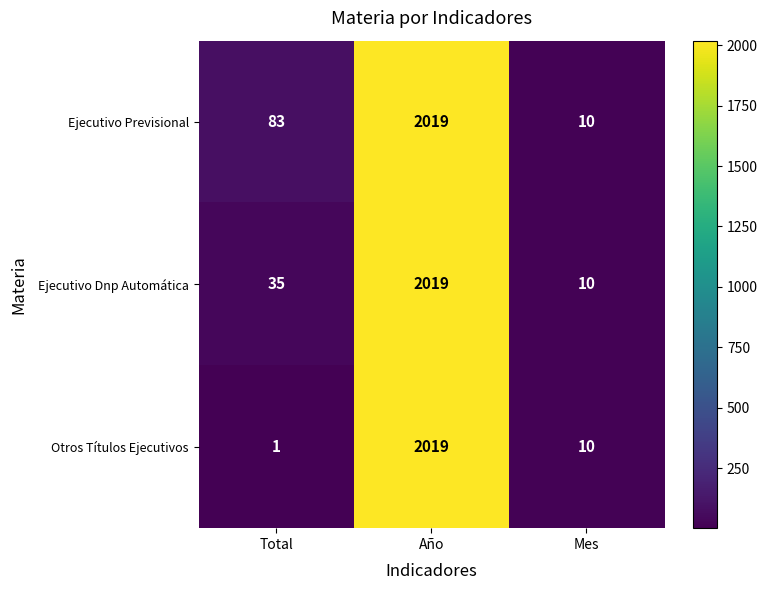

Reading right to left, extract all data points from this chart.

Ejecutivo Previsional: Mes=10	Año=2019	Total=83
Ejecutivo Dnp Automática: Mes=10	Año=2019	Total=35
Otros Títulos Ejecutivos: Mes=10	Año=2019	Total=1